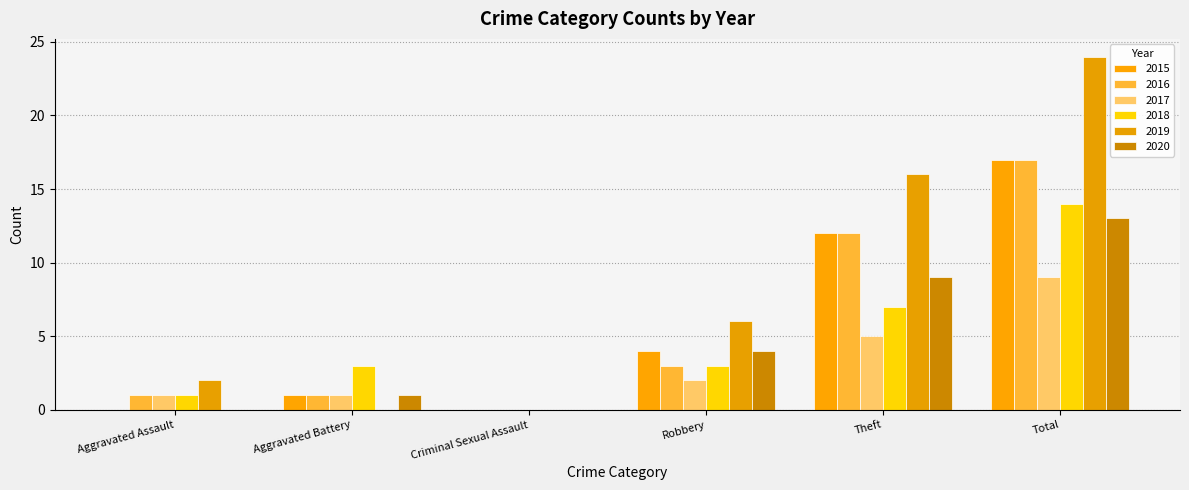

Are the bars grouped side by side (vs. stacked)?

Yes